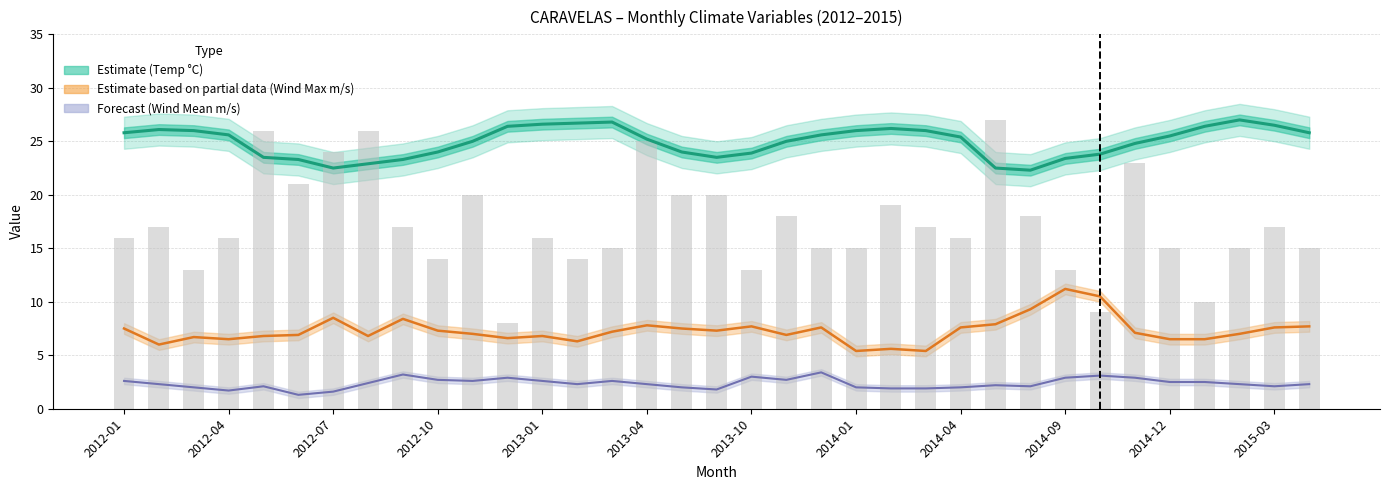

The Numero_de_dias_com_precip_pluv_mensal series shows 41.1 at 2012-07. True or false?

False